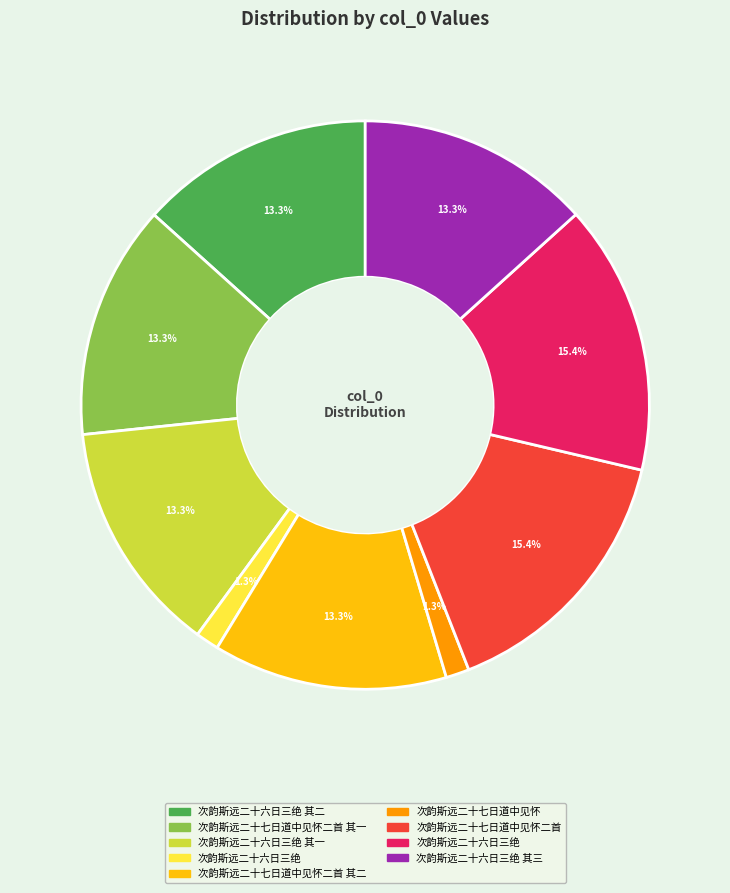

Is there any slice that represents more than half of the pie?

No